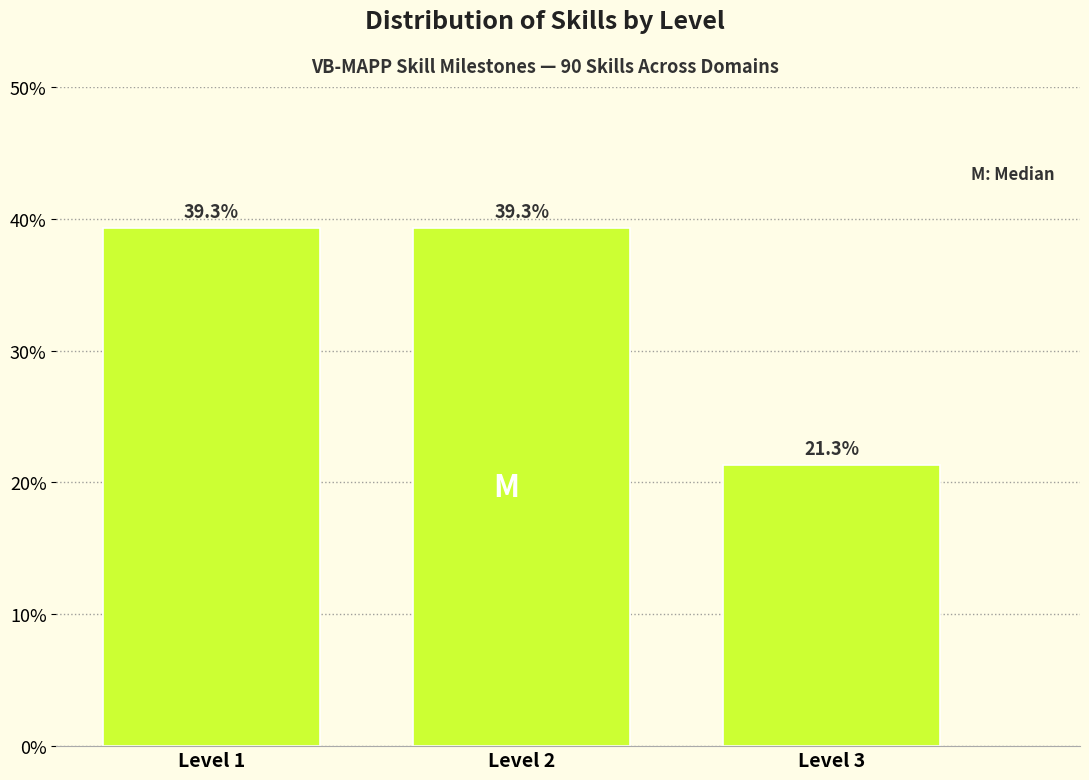

Reading left to right, what are all the values shown in this chart?

39.3	39.3	21.3